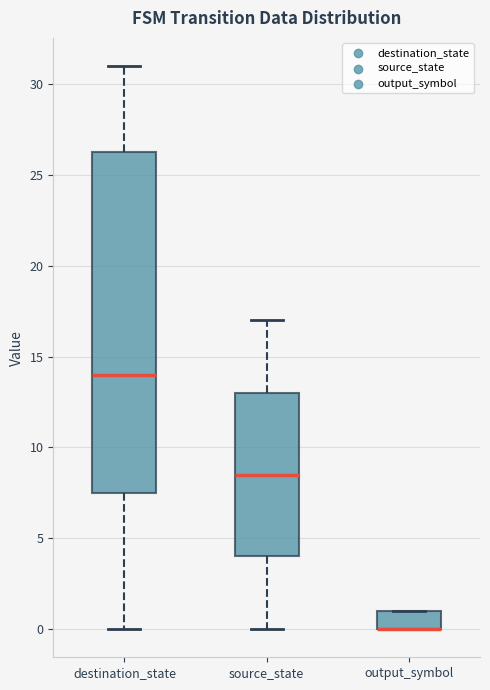

Which box is the tallest, from its lower edge to its upper edge?

destination_state